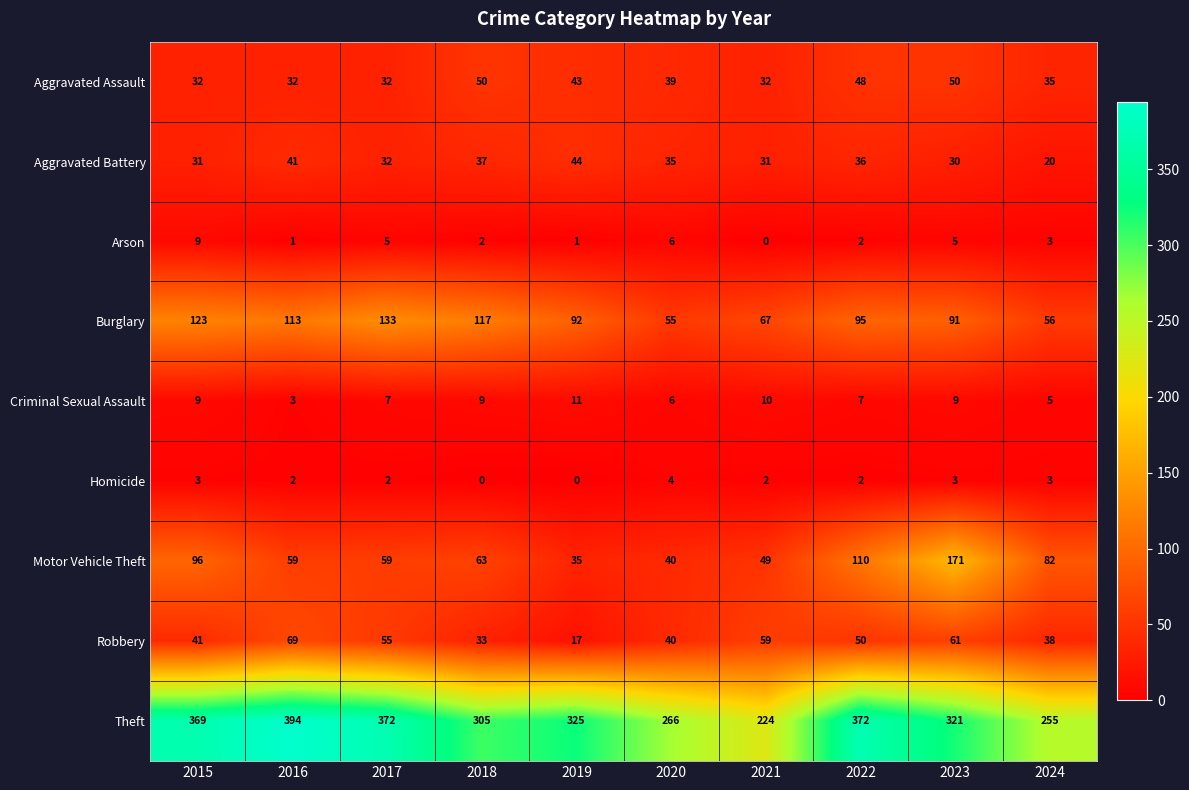

The value of Robbery at 2023 is 25. True or false?

False